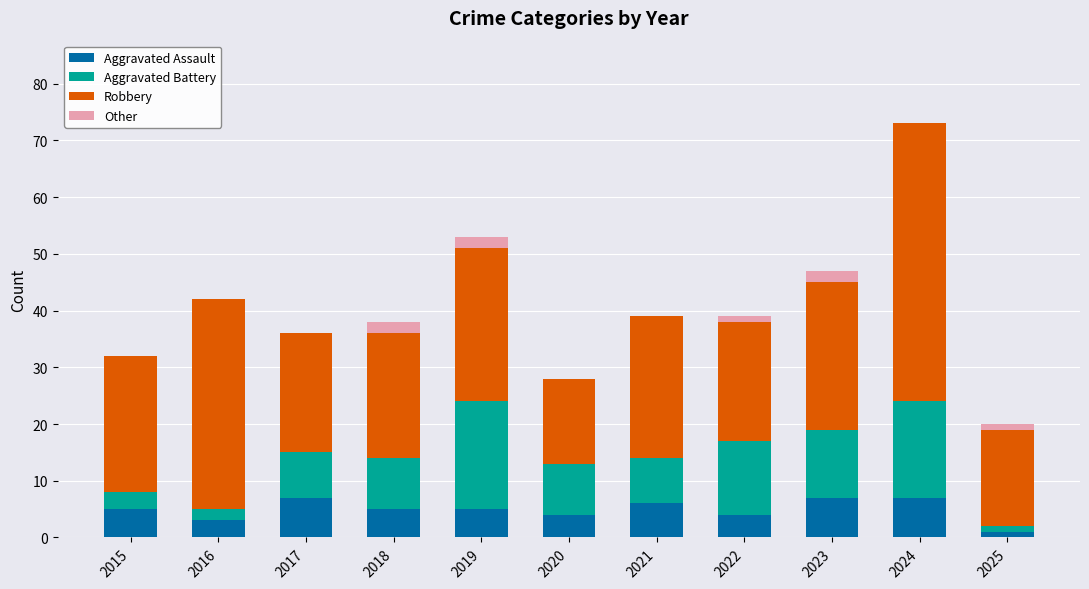

What is the sum of the Aggravated Assault values at 2017 and 2019?

12